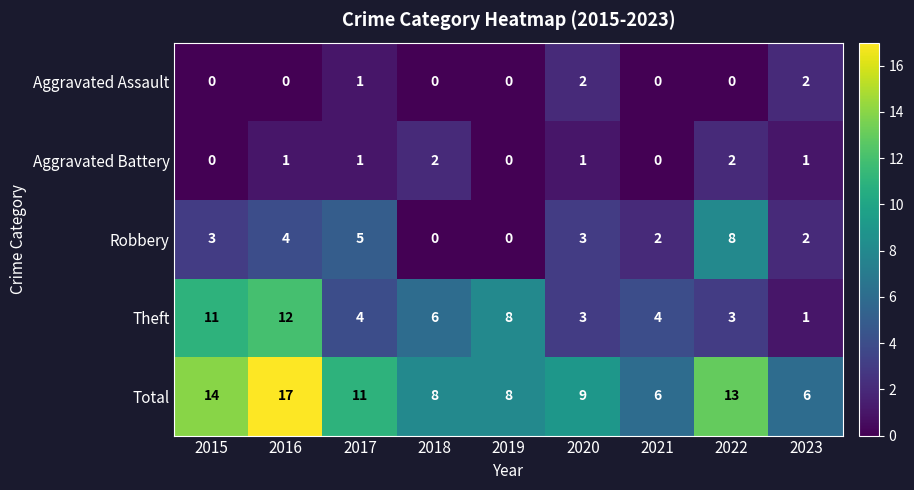

At which label does Theft first exceed 4?

2015